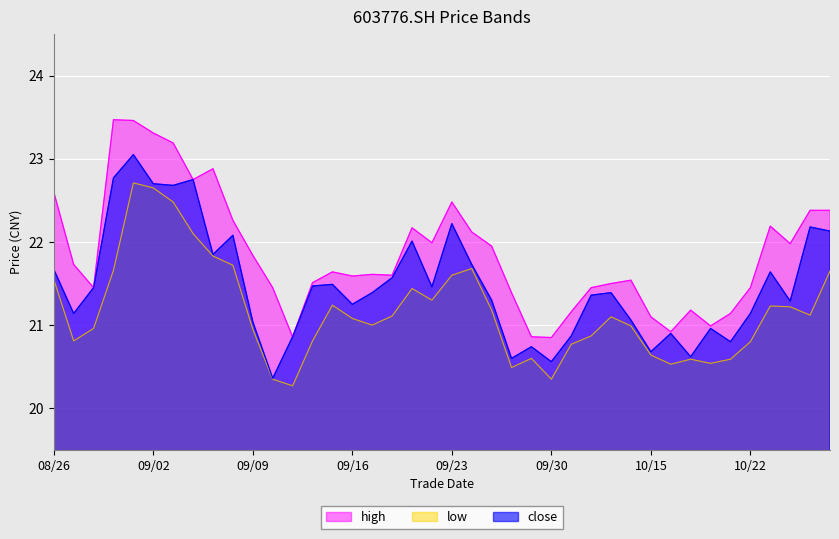

How many categories are shown in the chart?

40